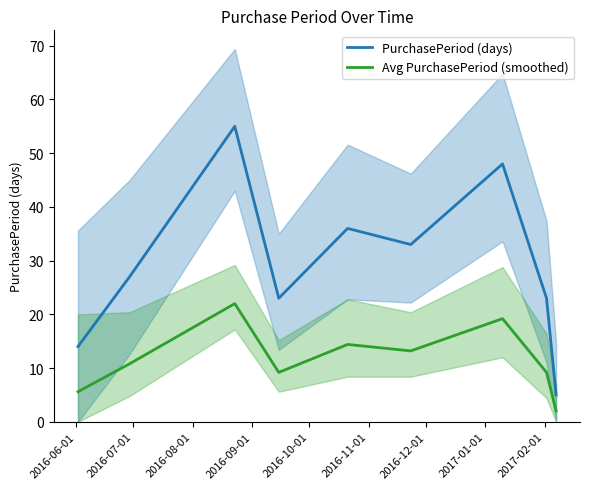

True or false: PurchasePeriod (days) and Avg PurchasePeriod (smoothed) cross at least once.

False